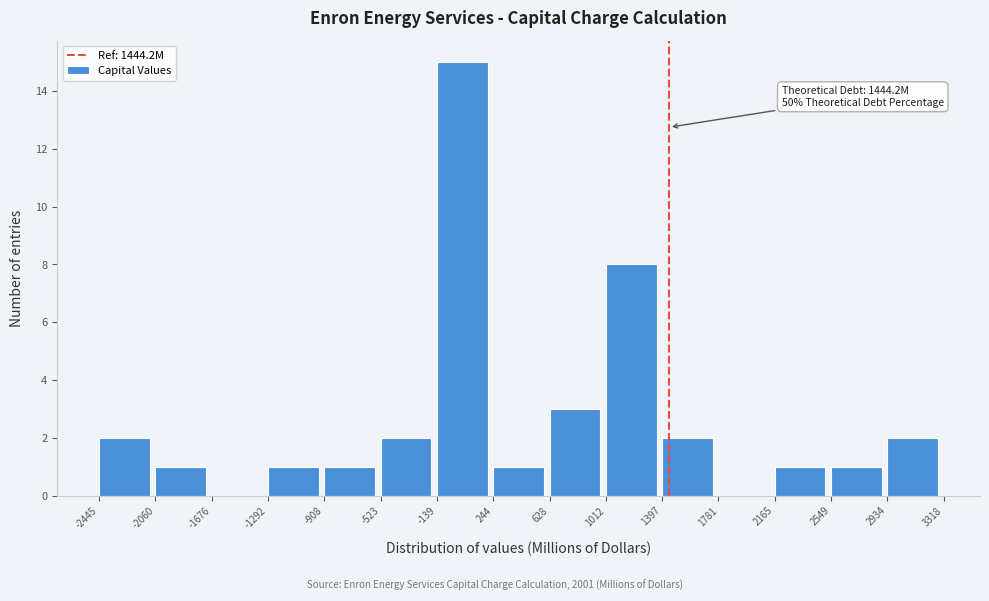

Which range on the x-axis has the tallest bar?

-139 to 244